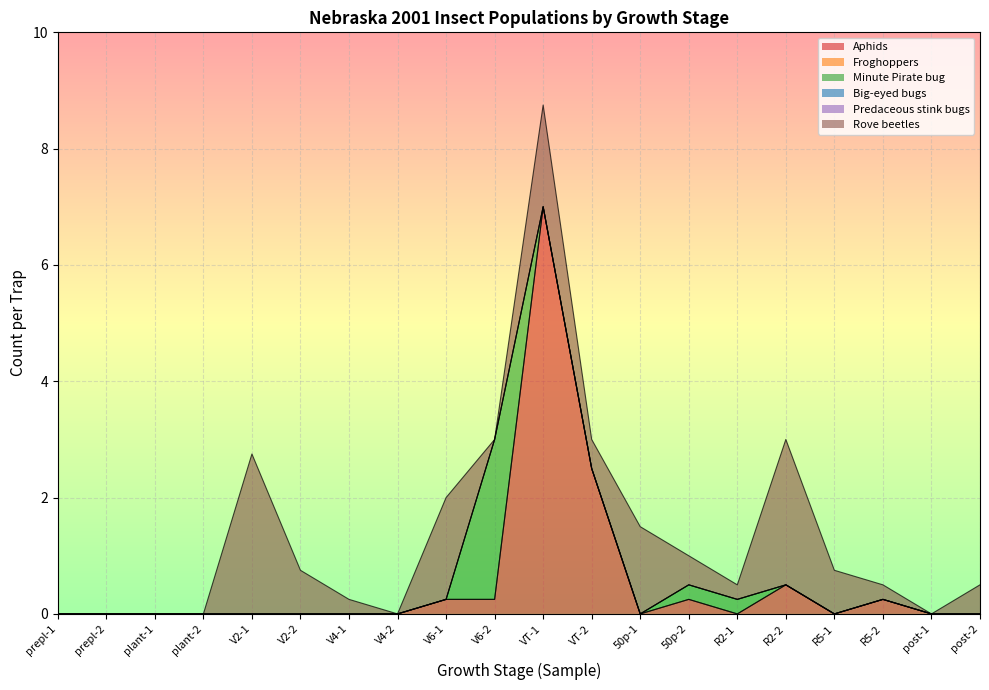

True or false: Predaceous stink bugs and Rove beetles intersect in this chart.

False